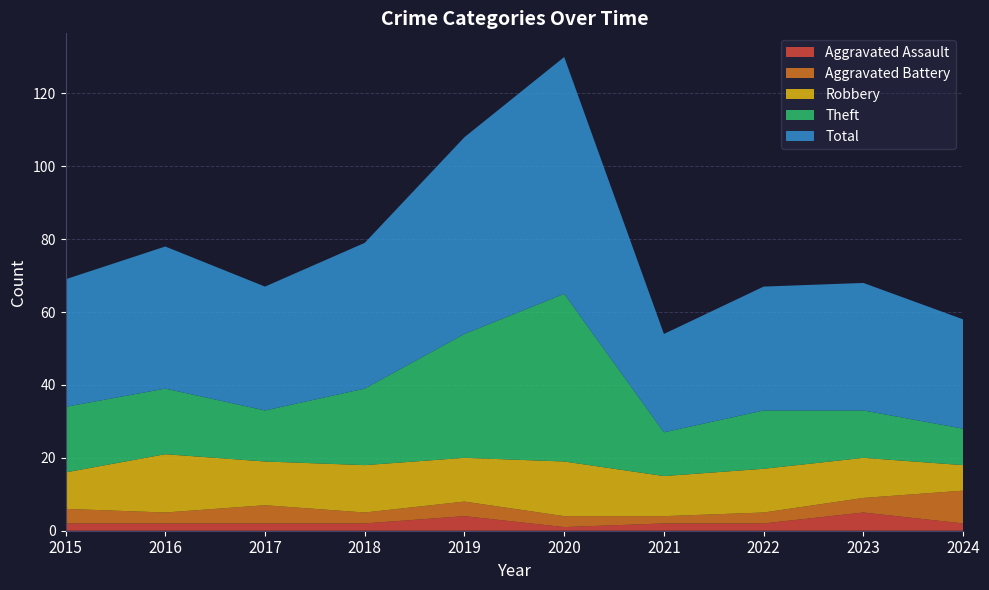

Reading right to left, extract all data points from this chart.

Aggravated Assault: 2024=2	2023=5	2022=2	2021=2	2020=1	2019=4	2018=2	2017=2	2016=2	2015=2
Aggravated Battery: 2024=9	2023=4	2022=3	2021=2	2020=3	2019=4	2018=3	2017=5	2016=3	2015=4
Robbery: 2024=7	2023=11	2022=12	2021=11	2020=15	2019=12	2018=13	2017=12	2016=16	2015=10
Theft: 2024=10	2023=13	2022=16	2021=12	2020=46	2019=34	2018=21	2017=14	2016=18	2015=18
Total: 2024=30	2023=35	2022=34	2021=27	2020=65	2019=54	2018=40	2017=34	2016=39	2015=35